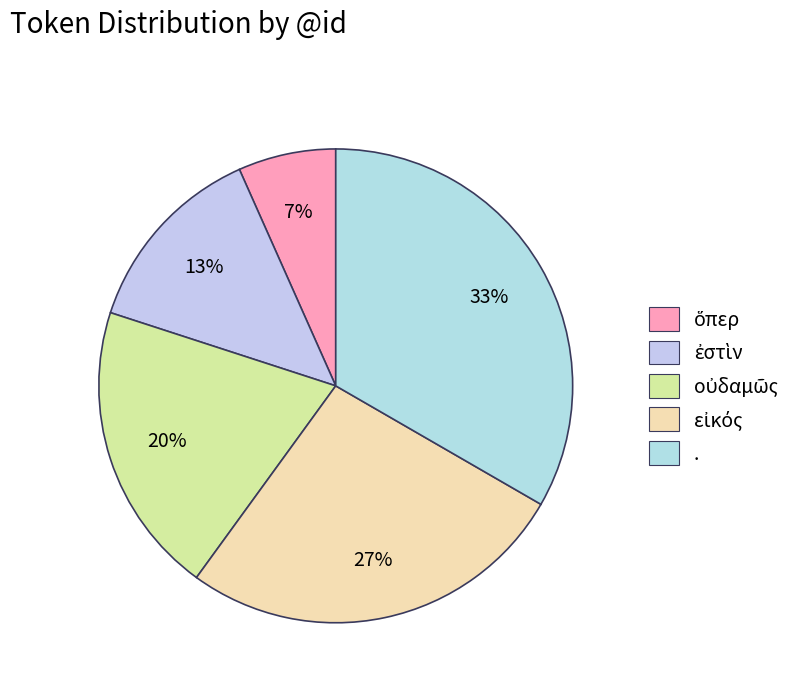

Approximately how many times larger is the value at . compared to ὅπερ?

5.0